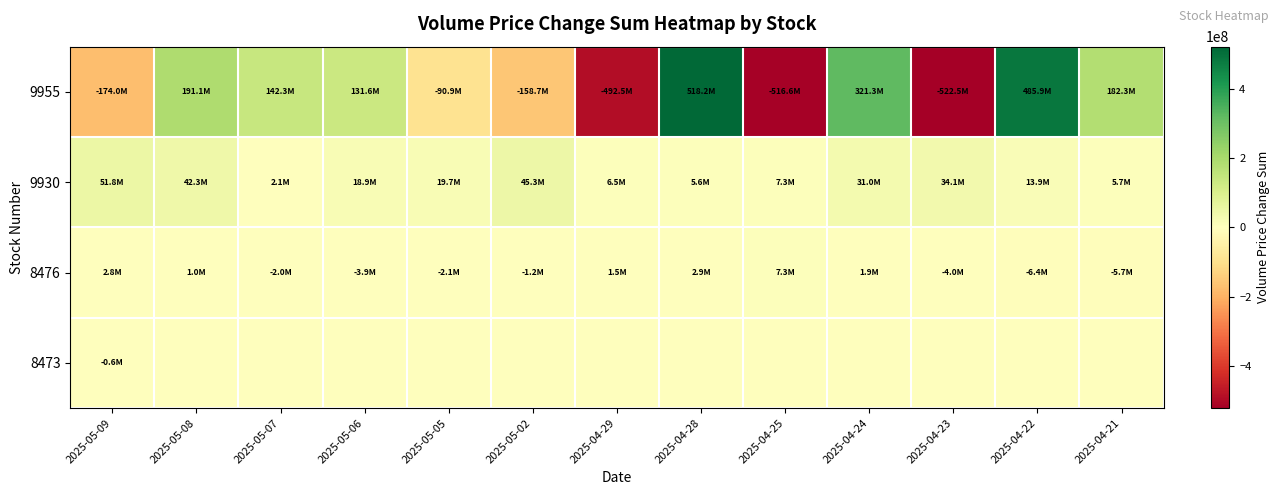

Reading left to right, extract all data points from this chart.

9955: 2025-05-09=-173997815	2025-05-08=191142521	2025-05-07=142291252	2025-05-06=131634794	2025-05-05=-90916880	2025-05-02=-158714680	2025-04-29=-492465556	2025-04-28=518170533	2025-04-25=-516619372	2025-04-24=321277891	2025-04-23=-522544134	2025-04-22=485910550	2025-04-21=182303296
9930: 2025-05-09=51843632	2025-05-08=42310784	2025-05-07=2100747	2025-05-06=18900329	2025-05-05=19709278	2025-05-02=45288891	2025-04-29=6540471	2025-04-28=5594935	2025-04-25=7318639	2025-04-24=31021670	2025-04-23=34070744	2025-04-22=13935750	2025-04-21=5744209
8476: 2025-05-09=2755287	2025-05-08=950777	2025-05-07=-2035330	2025-05-06=-3887441	2025-05-05=-2108449	2025-05-02=-1163423	2025-04-29=1544315	2025-04-28=2914514	2025-04-25=7341343	2025-04-24=1906932	2025-04-23=-4037072	2025-04-22=-6398579	2025-04-21=-5706104
8473: 2025-05-09=-616061	2025-05-08=0	2025-05-07=0	2025-05-06=0	2025-05-05=0	2025-05-02=0	2025-04-29=0	2025-04-28=0	2025-04-25=0	2025-04-24=0	2025-04-23=0	2025-04-22=0	2025-04-21=0